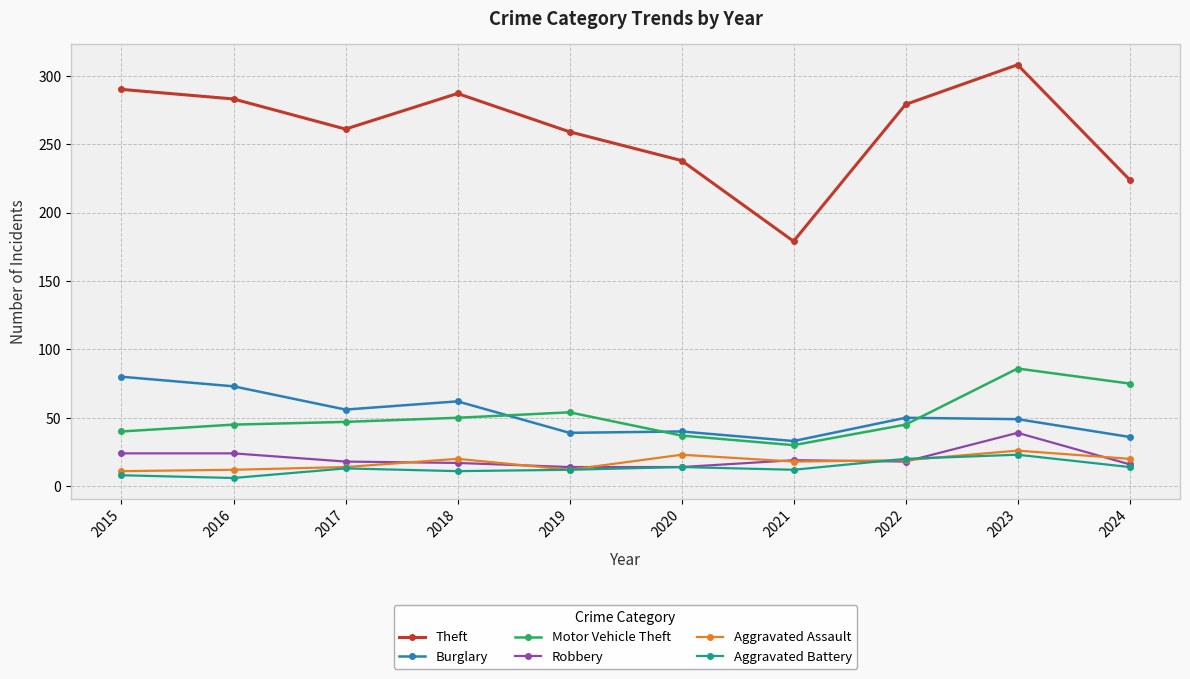

At which category is the sum across all series the highest?

2023